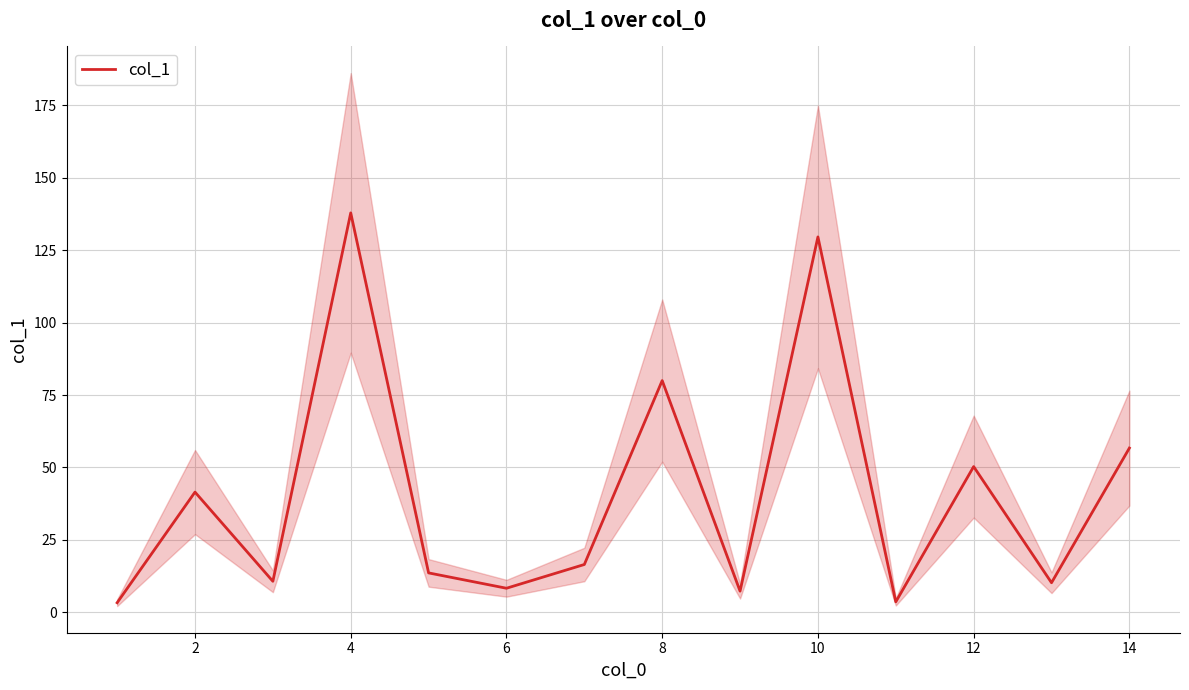

True or false: col_1 has a value of 203.1 at 10.

False